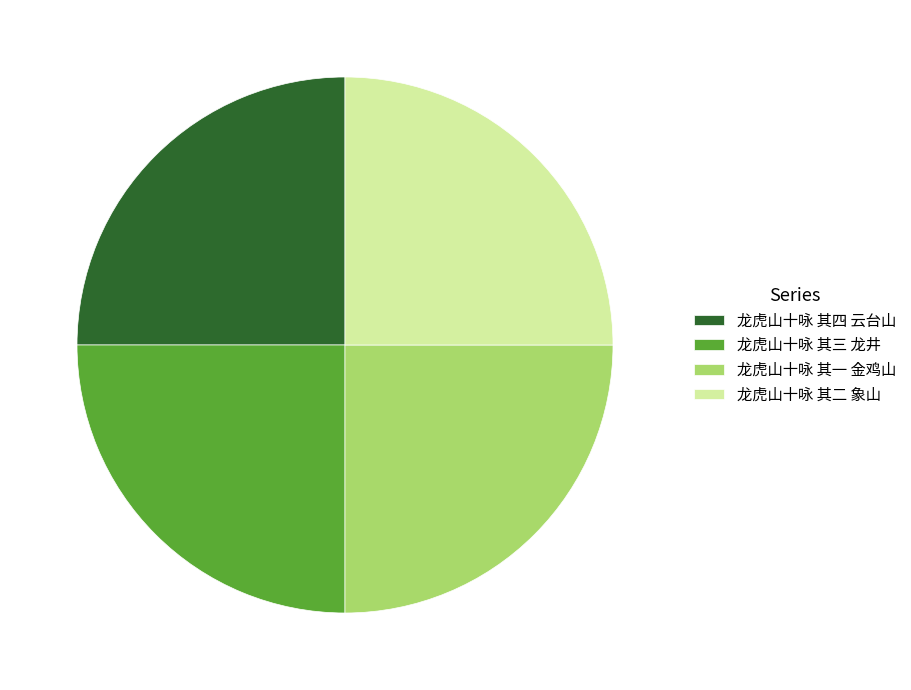

Count the number of slices in the pie.

4